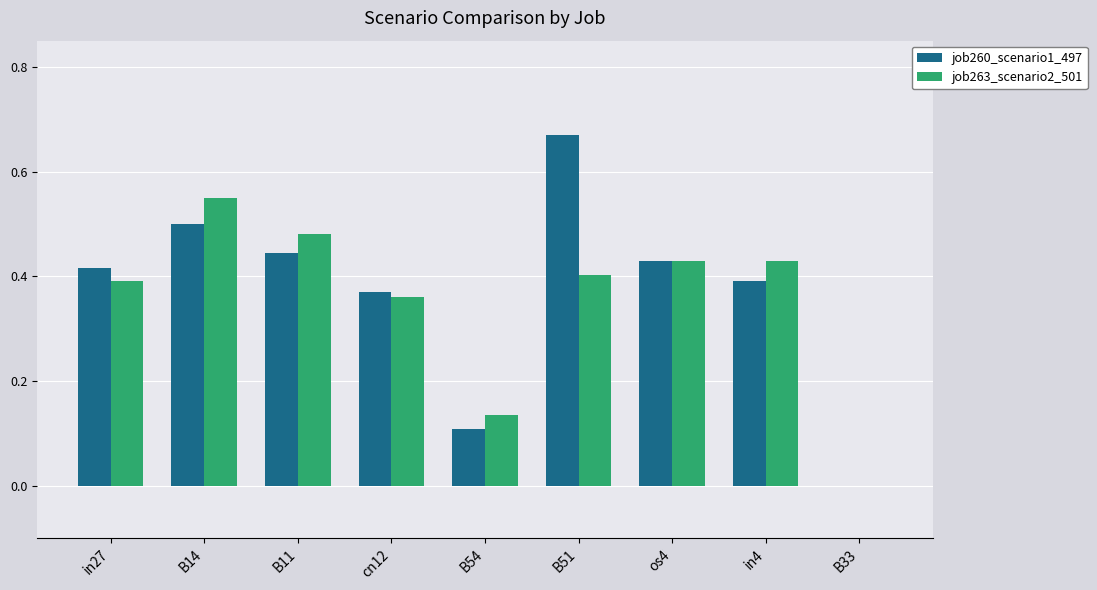

Which series has the largest total across all categories?

job260_scenario1_497